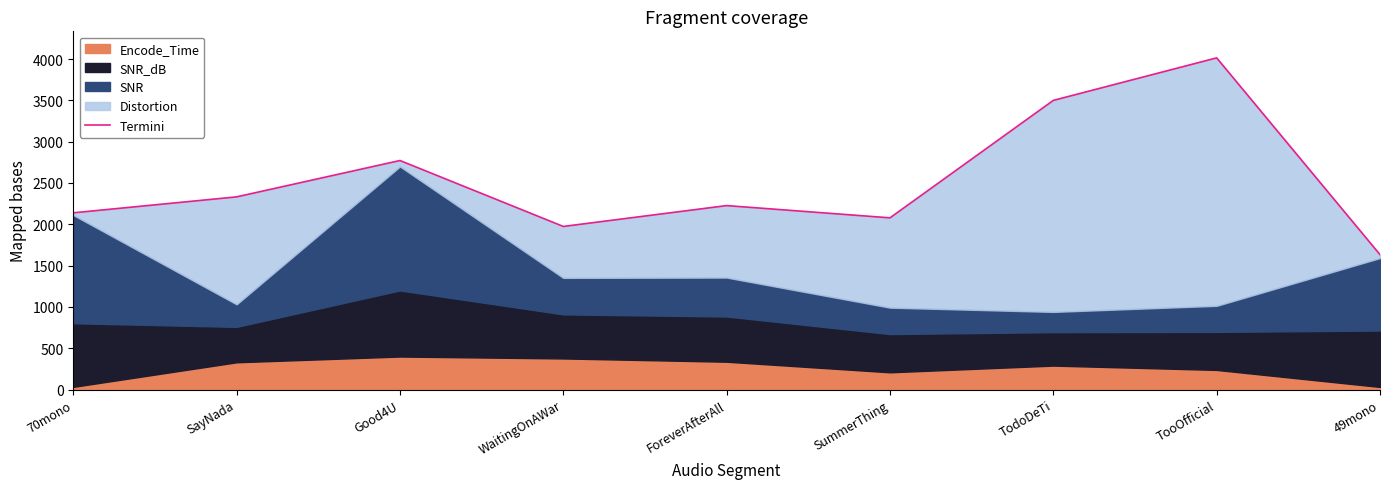

What is the difference between the values at TodoDeTi and ForeverAfterAll?

1272.9